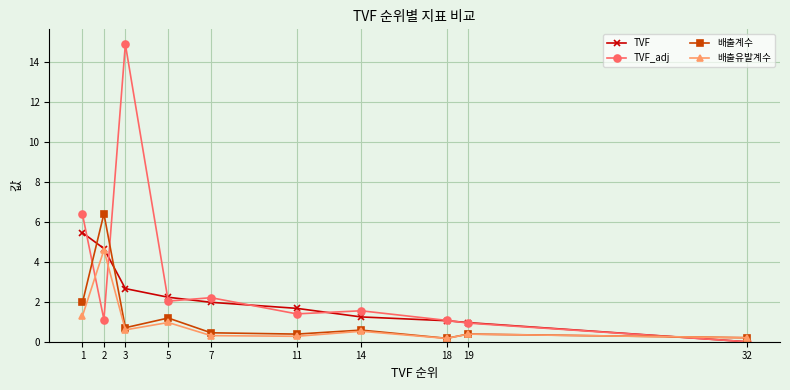

Which series changed the most between 1 and 7?

TVF_adj